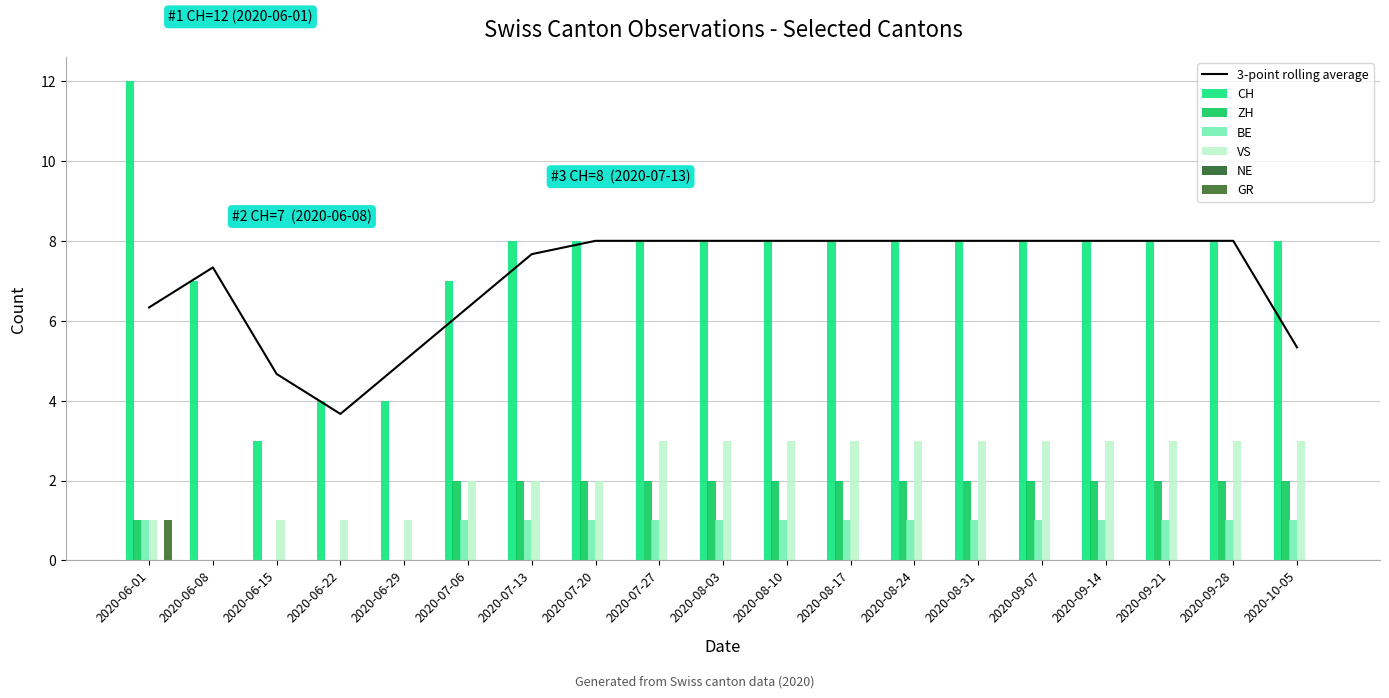

What is the maximum value shown in the chart?

12